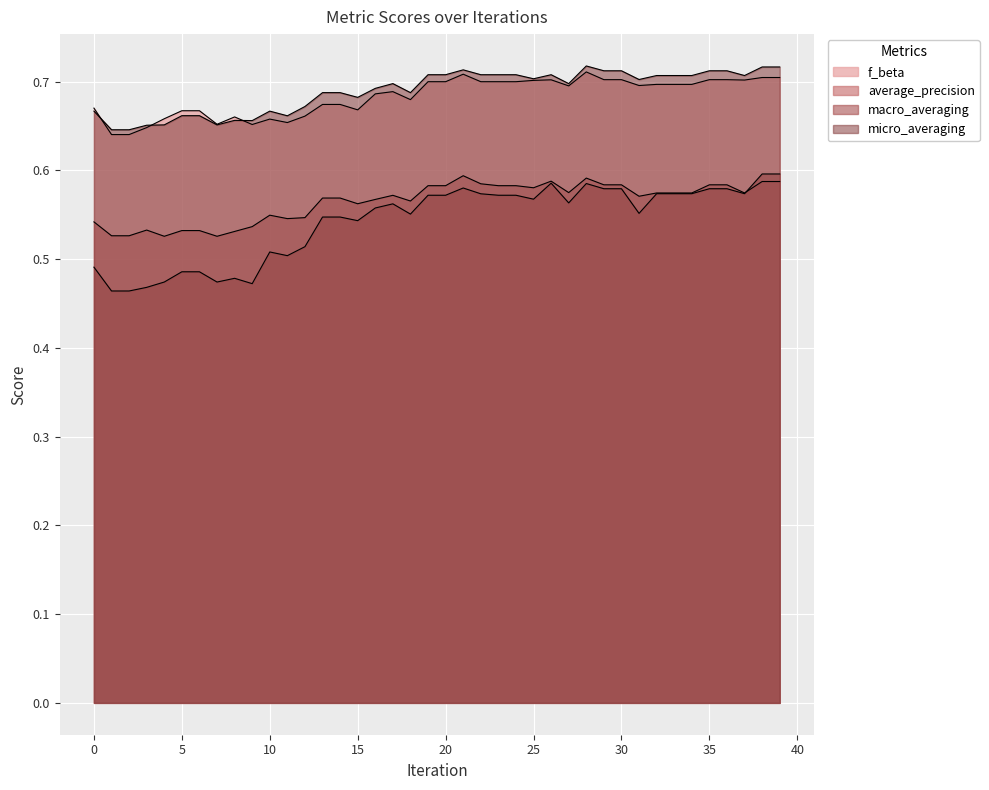

How many series are shown in this chart?

4